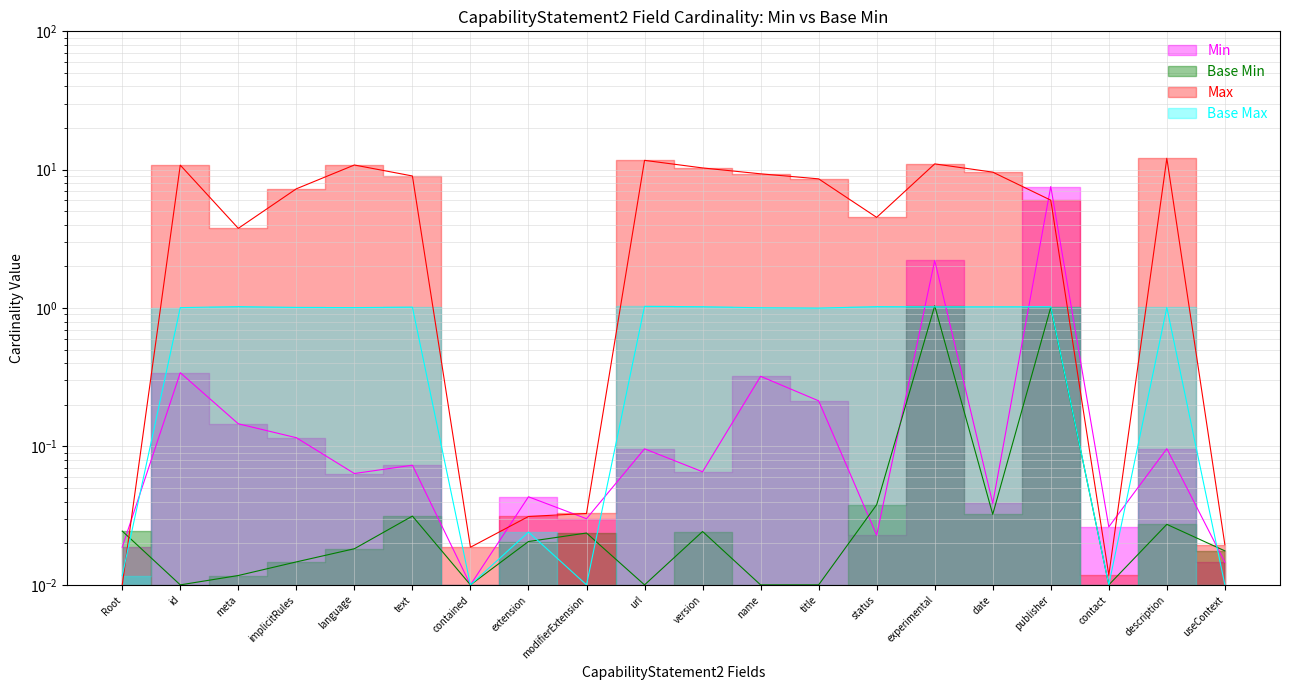

Which label corresponds to the smallest value in the chart?

id